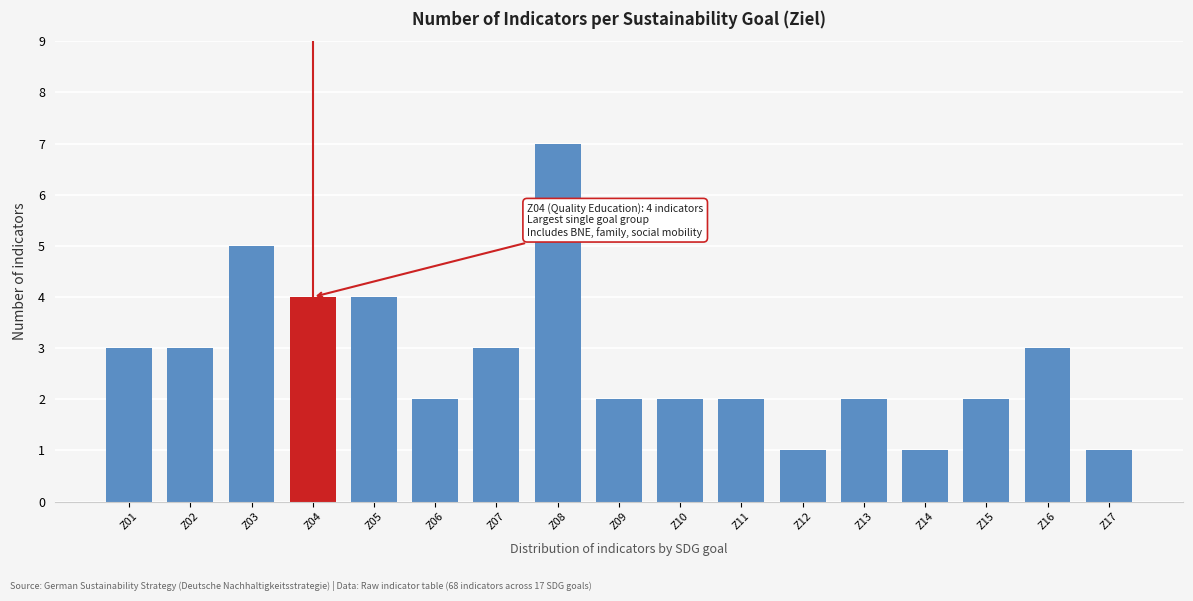

Reading left to right, transcribe all the data shown in this chart.

Z01=3	Z02=3	Z03=5	Z04=4	Z05=4	Z06=2	Z07=3	Z08=7	Z09=2	Z10=2	Z11=2	Z12=1	Z13=2	Z14=1	Z15=2	Z16=3	Z17=1